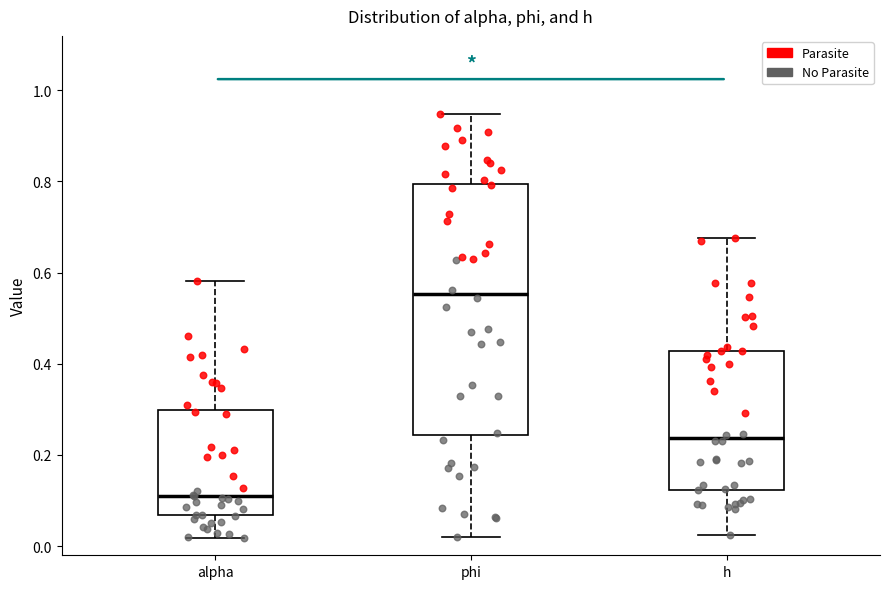

Comparing the boxes themselves (not the whiskers), which one is the tallest?

phi